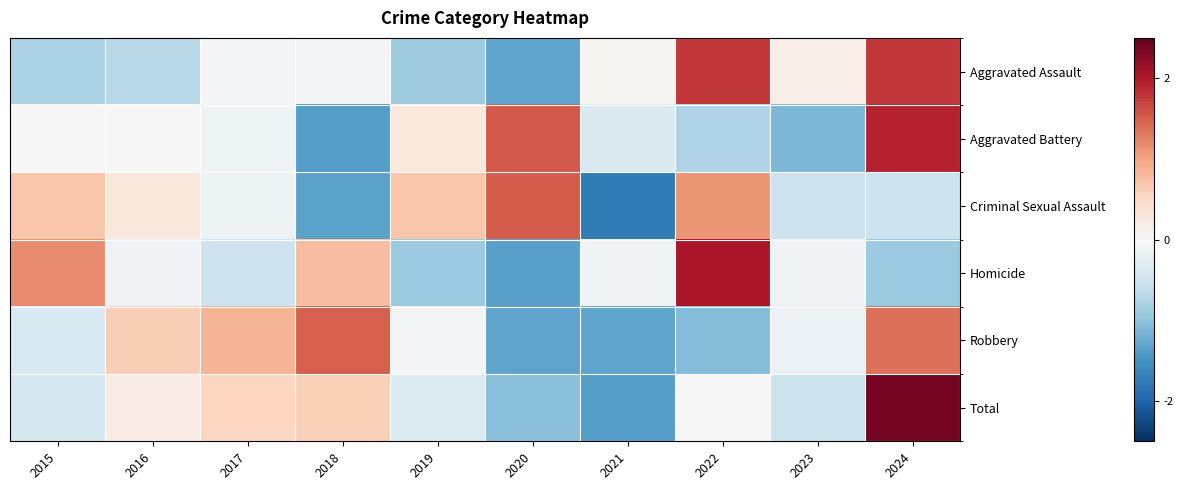

List the series in order of their peak value, lowest first.

Robbery, Criminal Sexual Assault, Aggravated Assault, Aggravated Battery, Homicide, Total